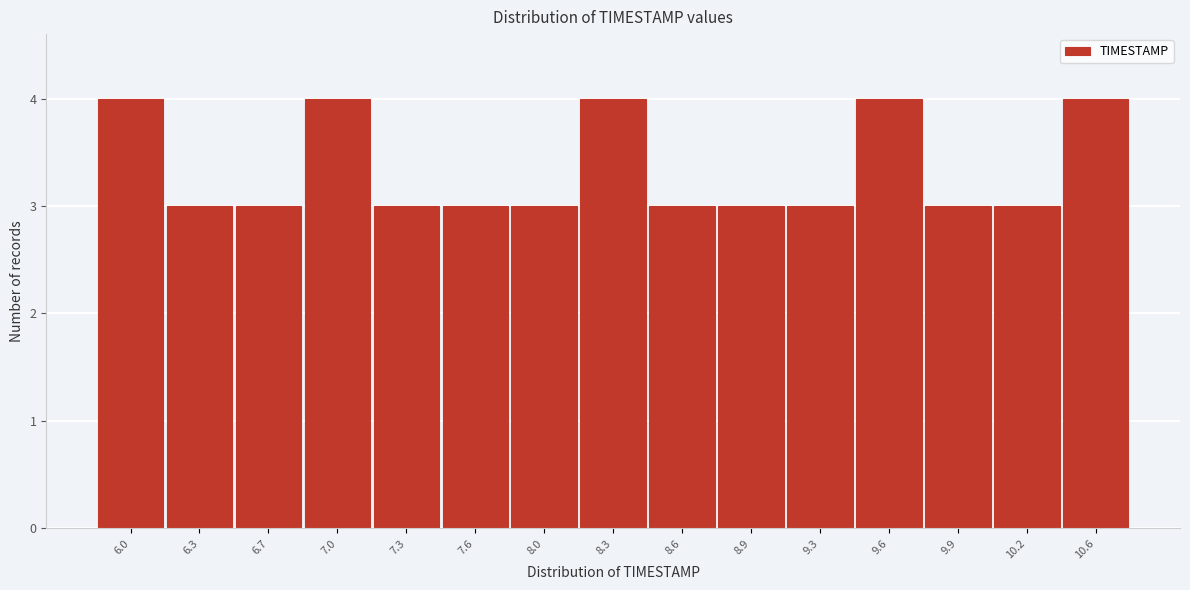

Reading left to right, list all the values displayed in this chart.

6.0=4	6.3=3	6.7=3	7.0=4	7.3=3	7.6=3	8.0=3	8.3=4	8.6=3	8.9=3	9.3=3	9.6=4	9.9=3	10.2=3	10.6=4